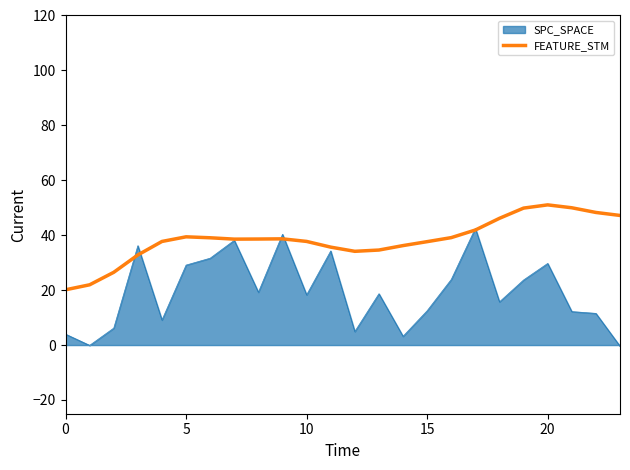

Rank the series by their average value, from highest to lowest.

FEATURE_STM, SPC_SPACE